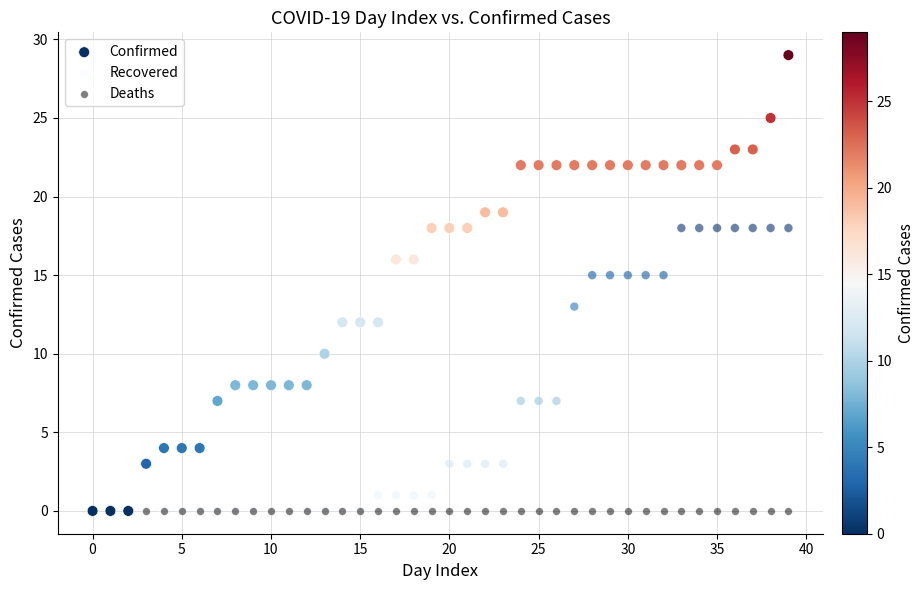

What are all the series names shown in the legend?

Confirmed, Recovered, Deaths